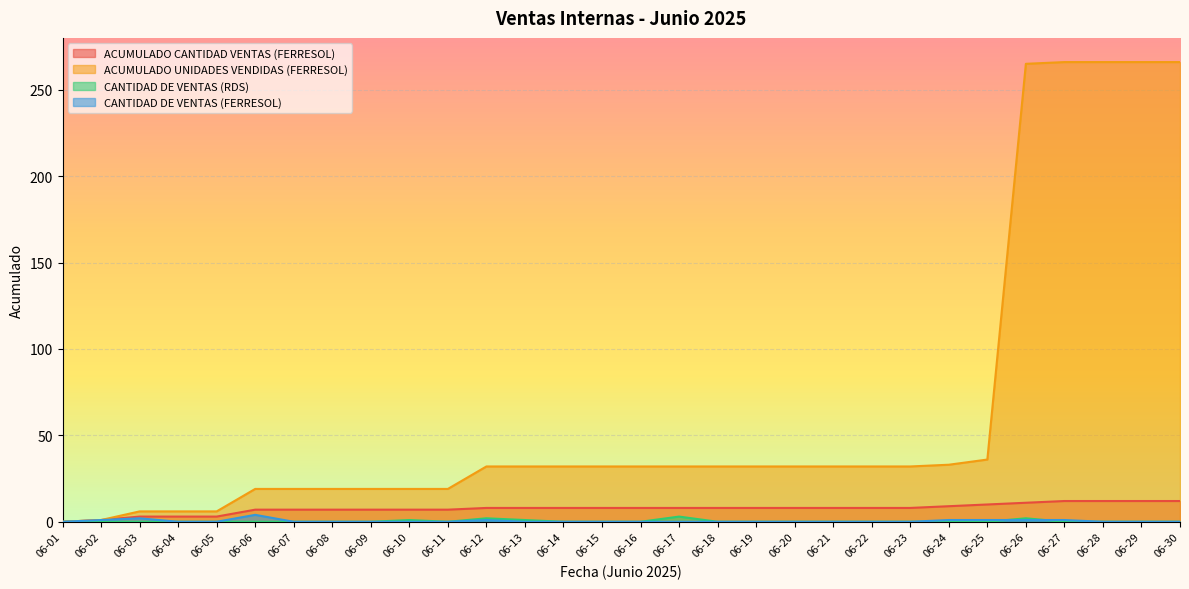

What are all the series names shown in the legend?

ACUMULADO CANTIDAD VENTAS (FERRESOL), ACUMULADO UNIDADES VENDIDAS (FERRESOL), CANTIDAD DE VENTAS (RDS), CANTIDAD DE VENTAS (FERRESOL)